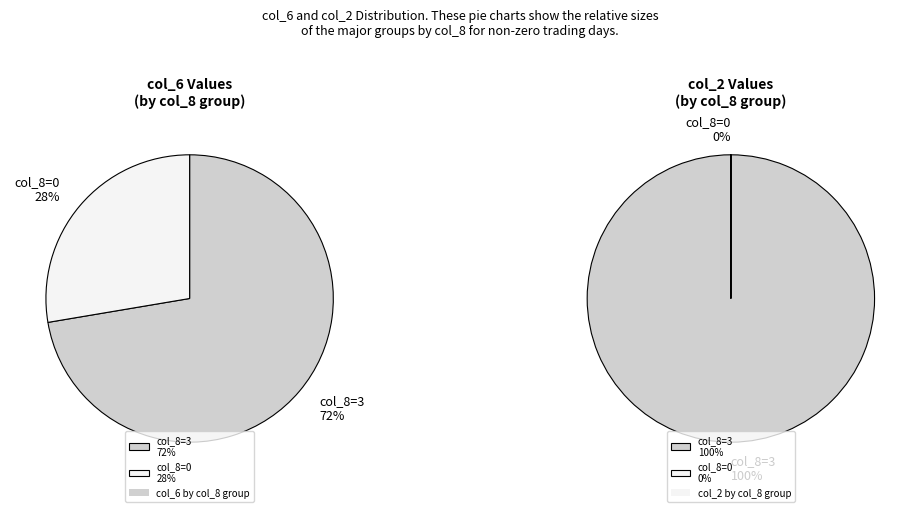

Rank the categories by value from highest to lowest.

3, 3, 0